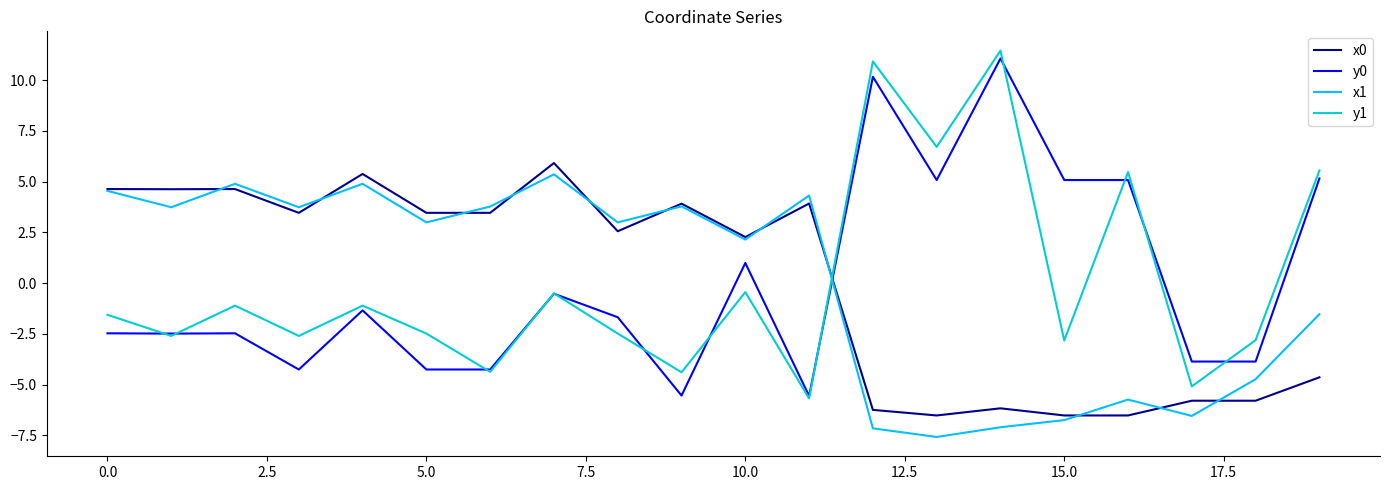

After their last crossing, which series has the higher values: y1 or x0?

y1